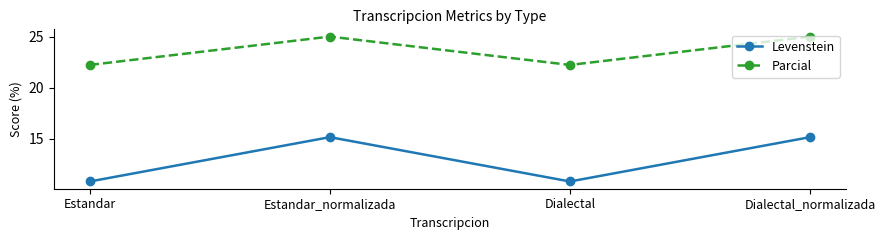

How many categories are shown in the chart?

4